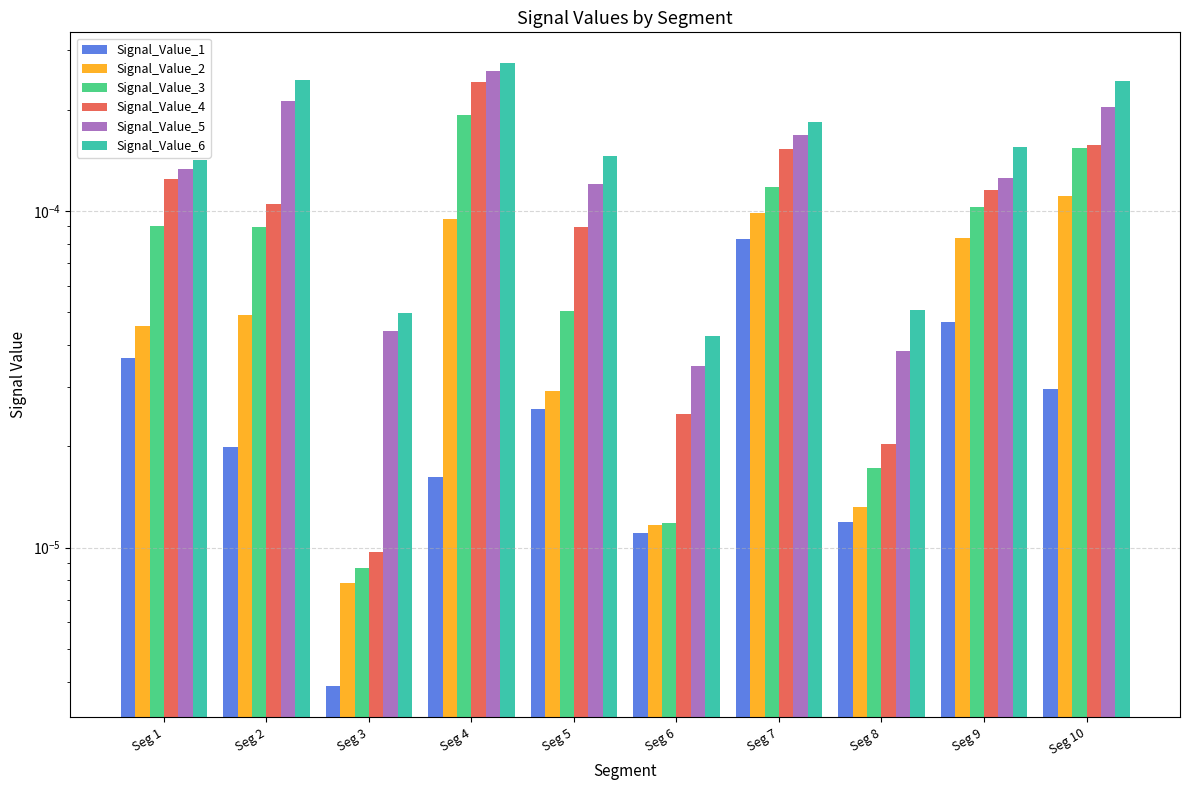

Which label corresponds to the smallest value in the chart?

Seg 3